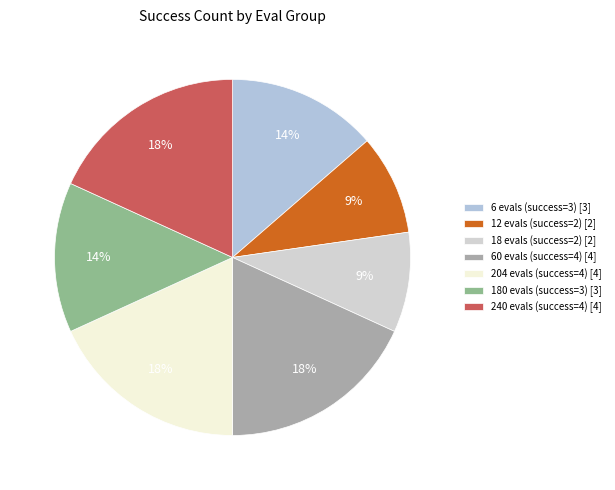

Is the sum of 240 evals (success=4) and 180 evals (success=3) greater than half?

No